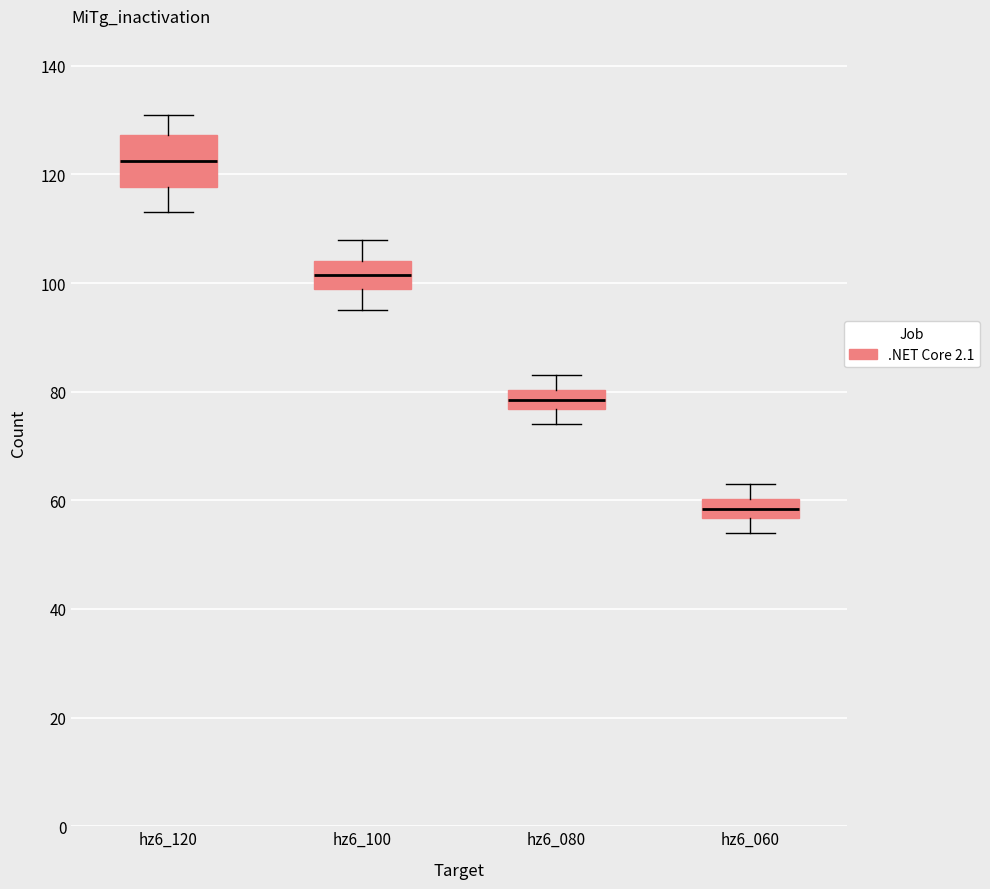

Where is the upper edge of the box for hz6_080 on the y-axis? The values are not printed on the chart, so give them approximately, as read against the axis.

80